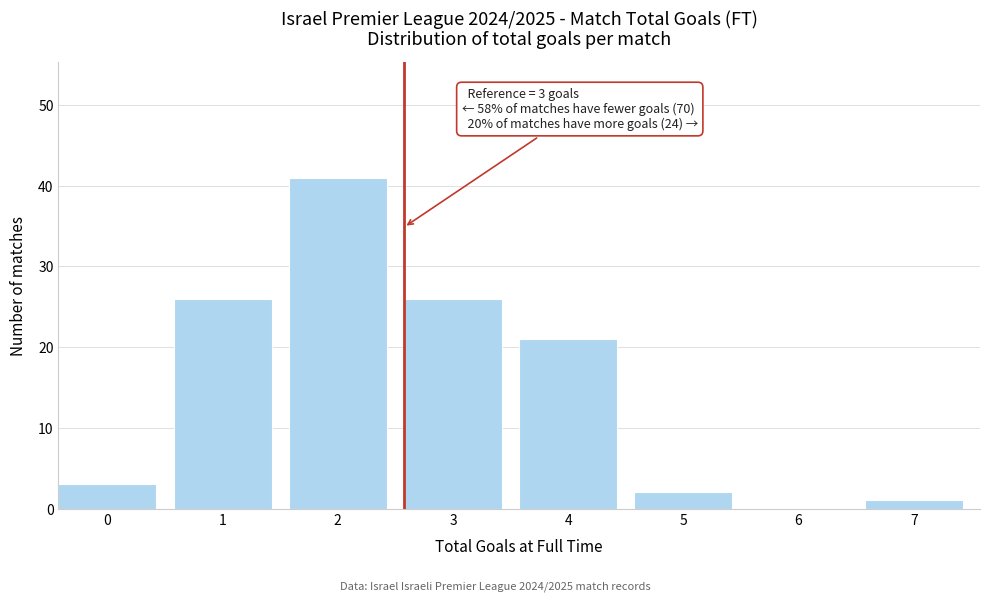

Reading left to right, list all the values displayed in this chart.

0=3	1=26	2=41	3=26	4=21	5=2	6=0	7=1